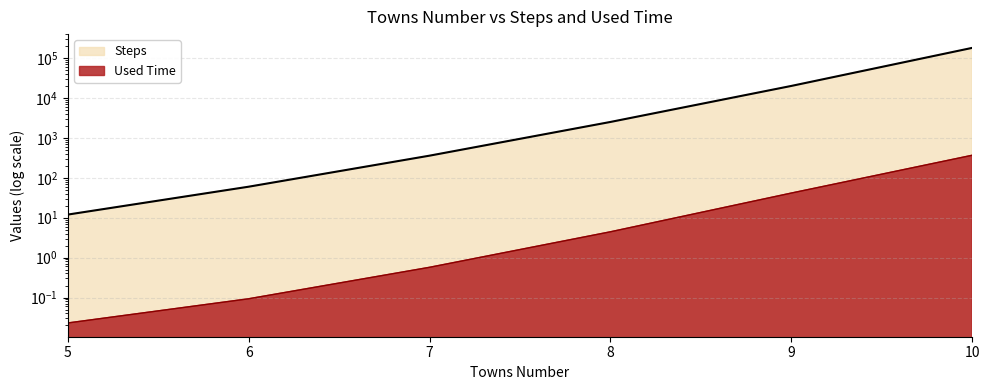

Which series has the largest total across all categories?

Steps